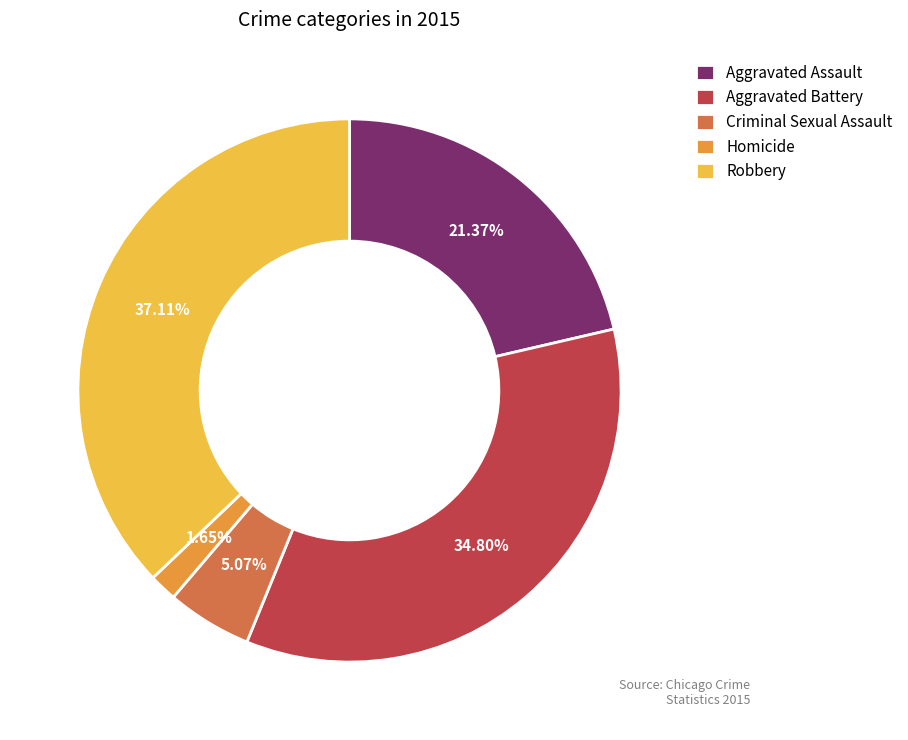

What is the ratio of the value at Aggravated Battery to the value at Criminal Sexual Assault?

6.9